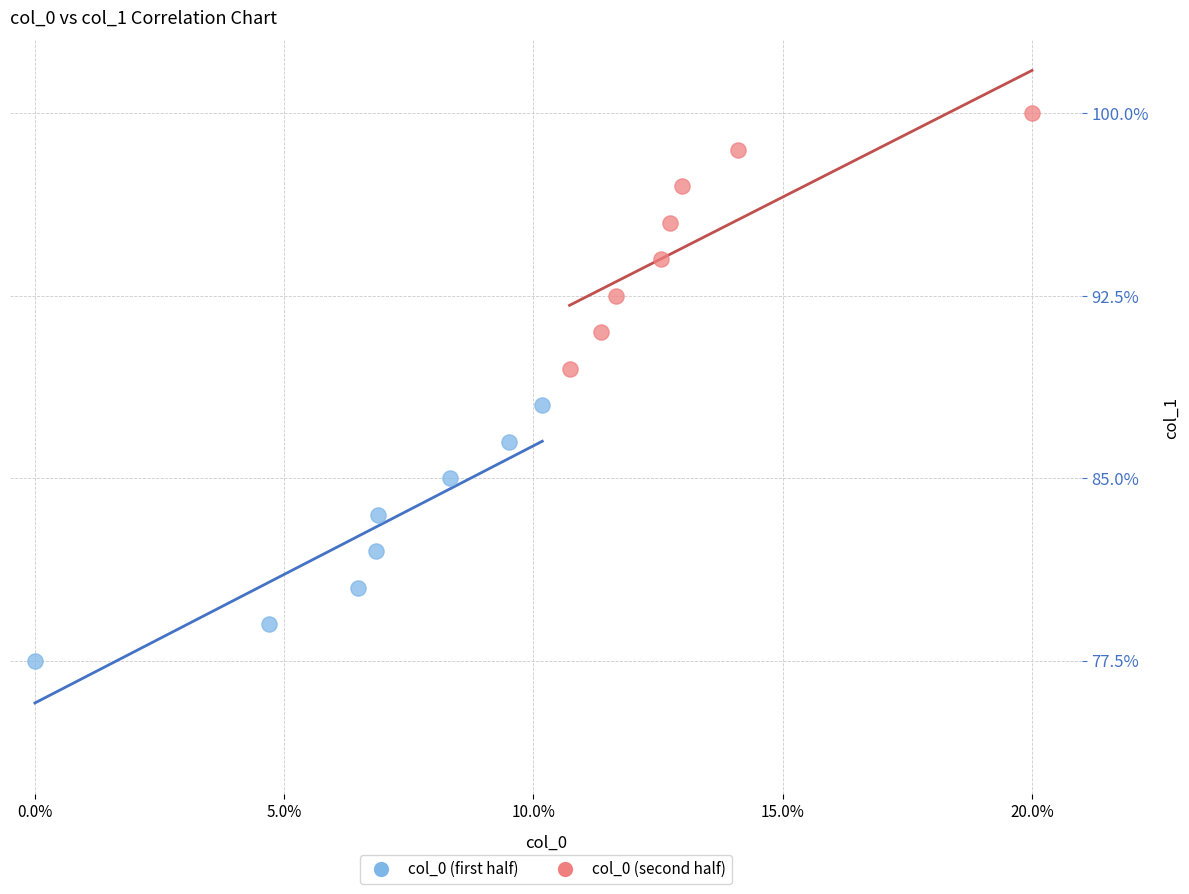

Which series contains the lowest Y value?

col_0 (first half)